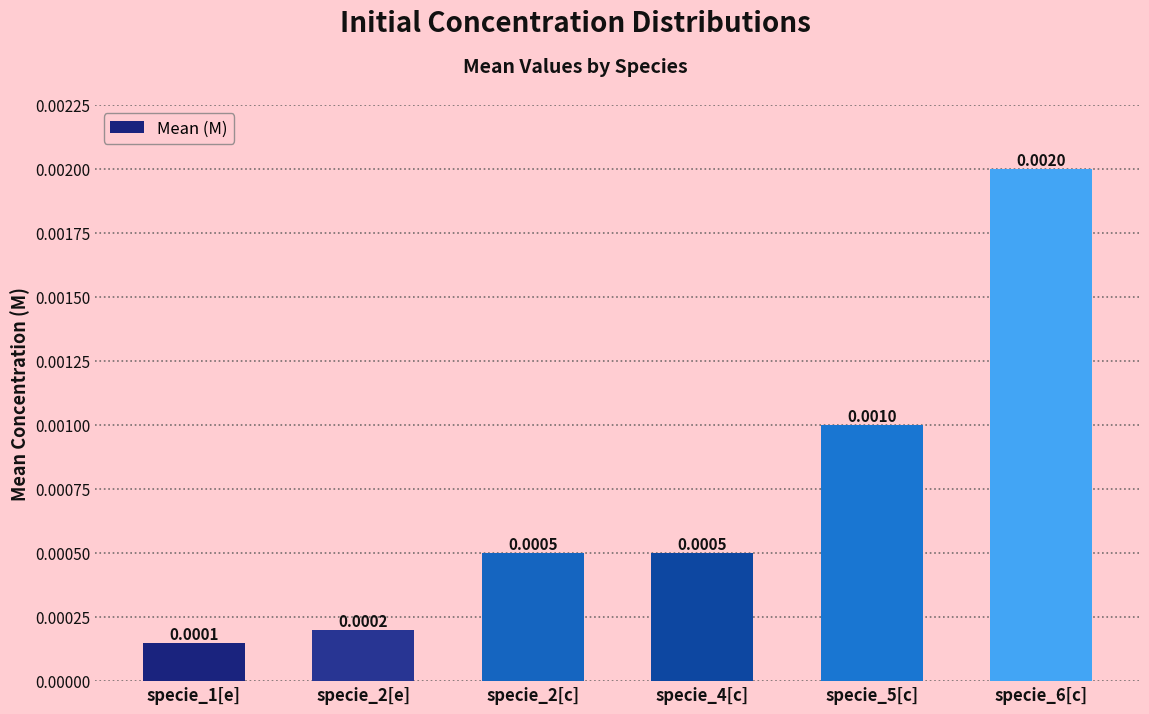

Which has a higher value, specie_2[c] or specie_2[e]?

specie_2[c]